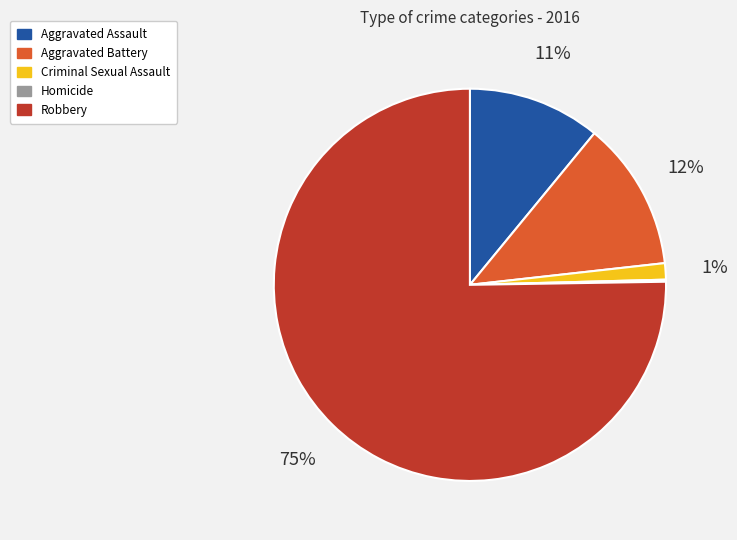

To the nearest percent, what is the combined percentage of Criminal Sexual Assault and Aggravated Assault?

12%